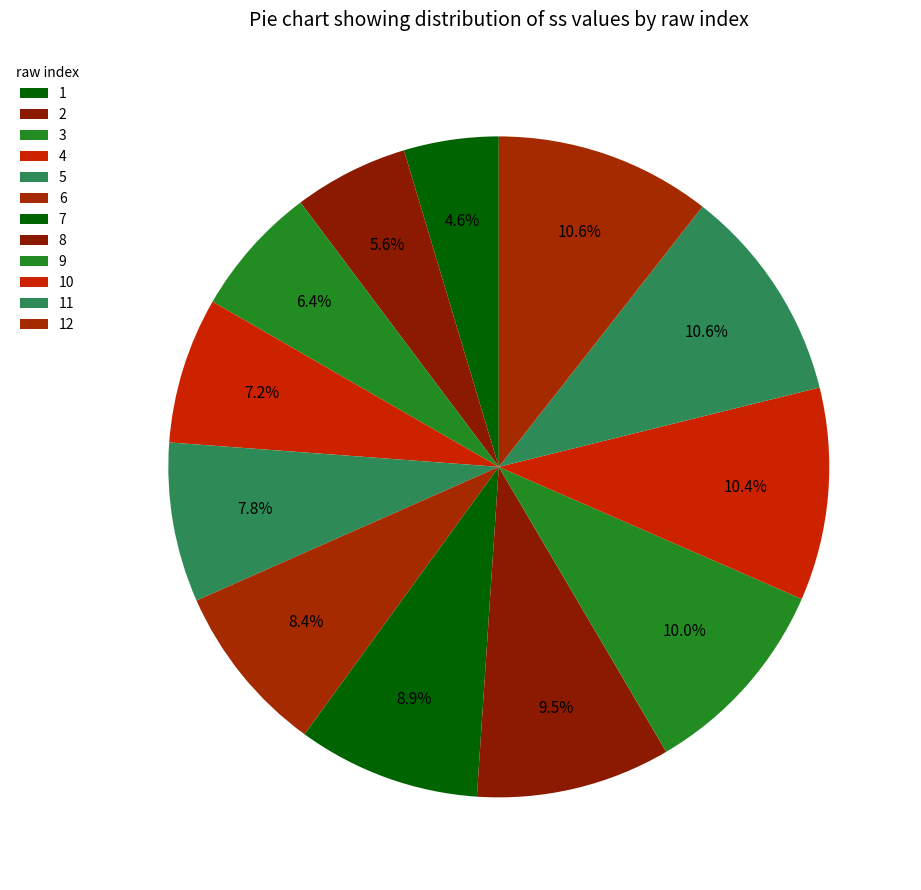

Rank the categories by value from highest to lowest.

11, 12, 10, 9, 8, 7, 6, 5, 4, 3, 2, 1